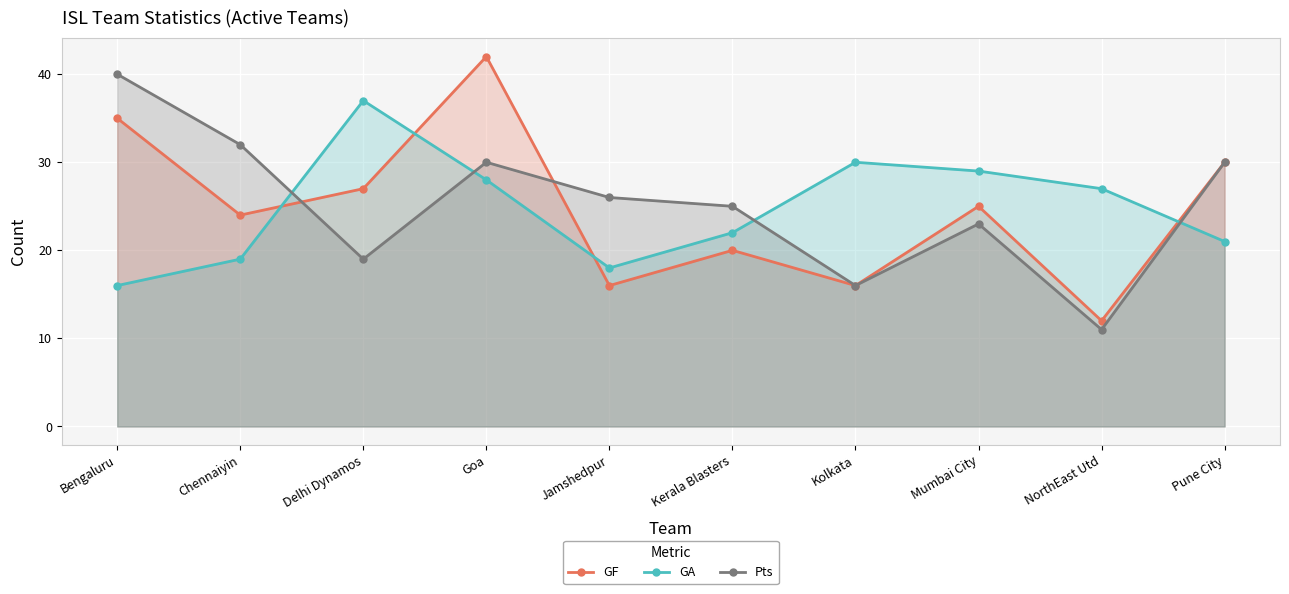

Where is Pts nearest to the value 25?

Kerala Blasters